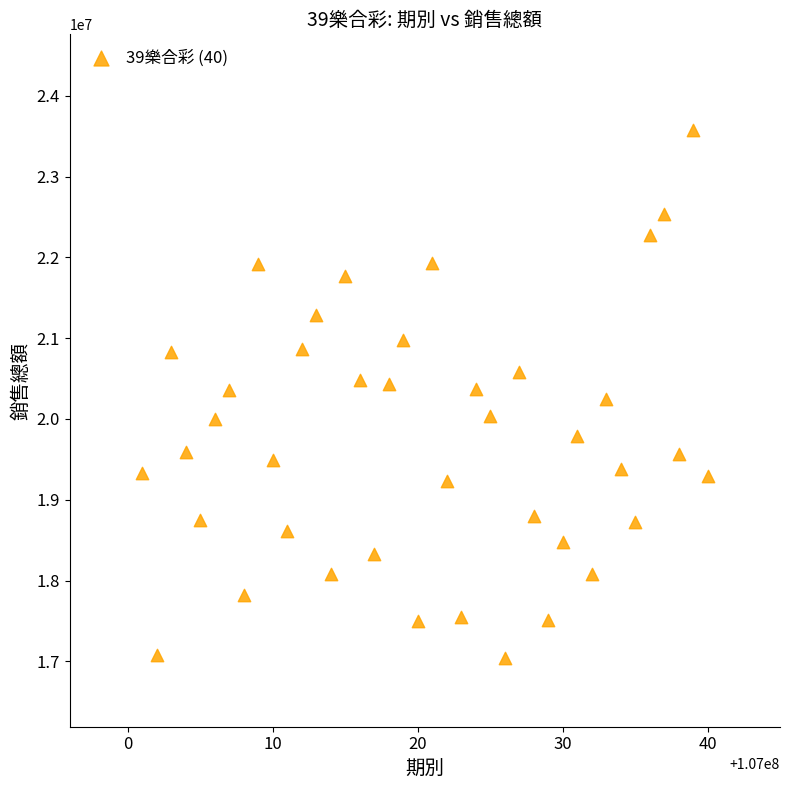

What is the range of Y values (max minus min)?

6539975